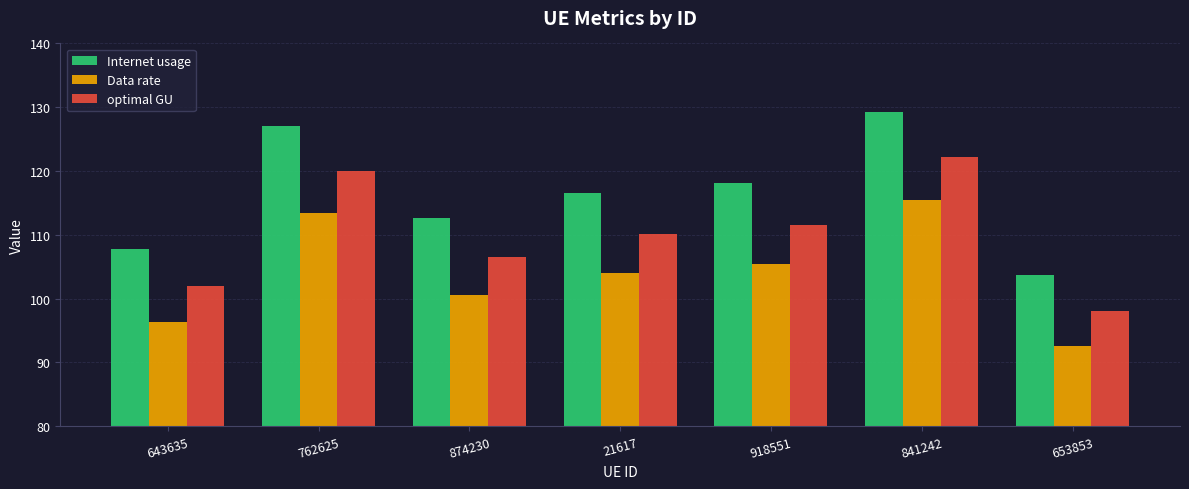

Count the number of data series in this chart.

3